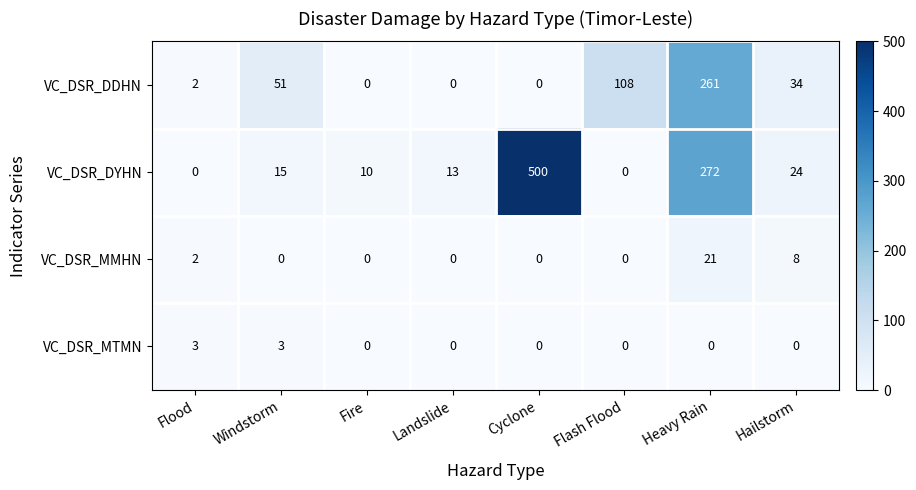

At which label is VC_DSR_DDHN closest to 130?

Flash Flood